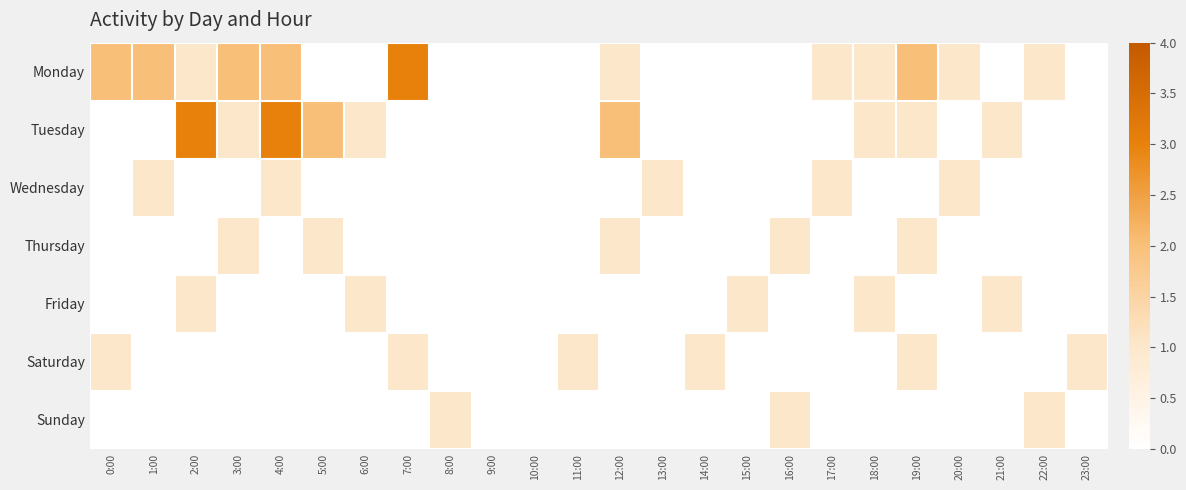

Between 6:00 and 23:00, which is larger?

6:00